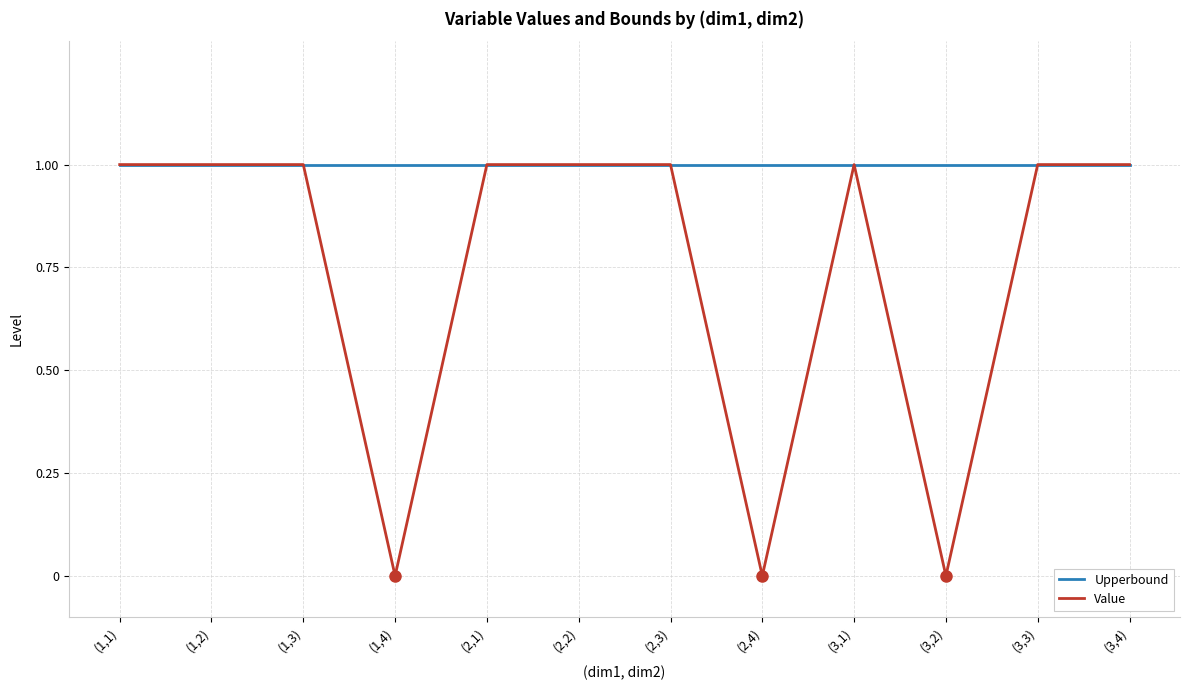

What position from the left is (3,2)?

10